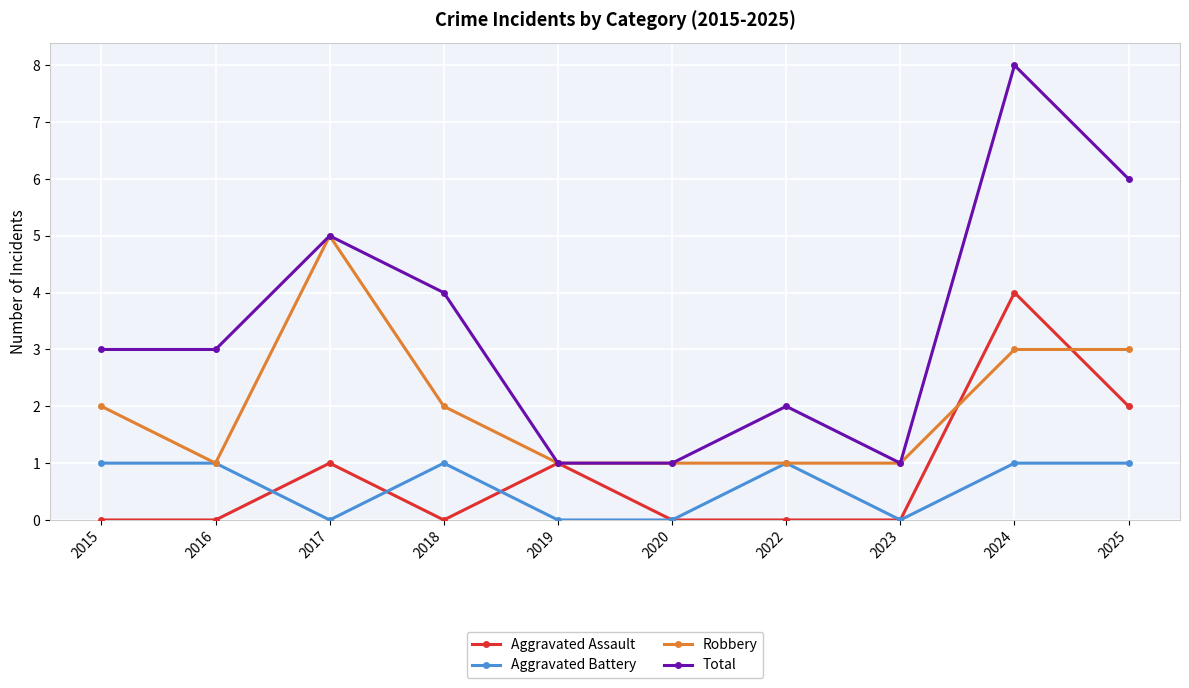

How many values in the Robbery series are below 2?

5